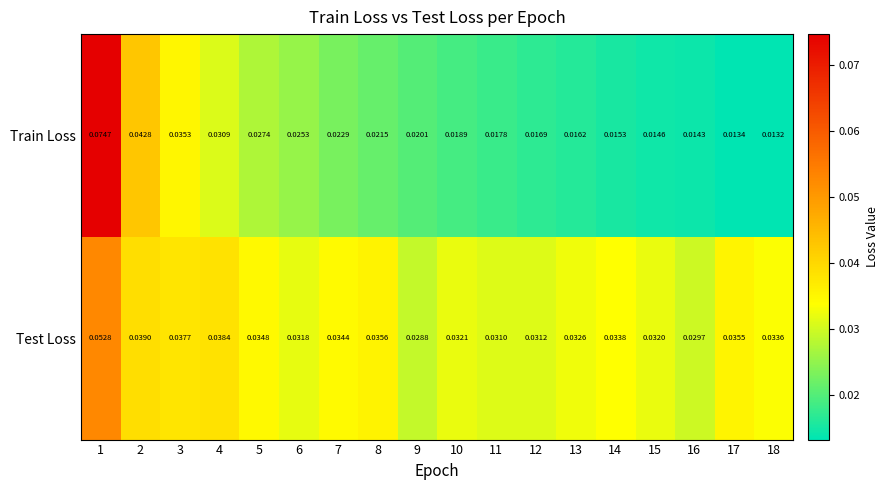

Rank the series by their average value, from lowest to highest.

Train Loss, Test Loss